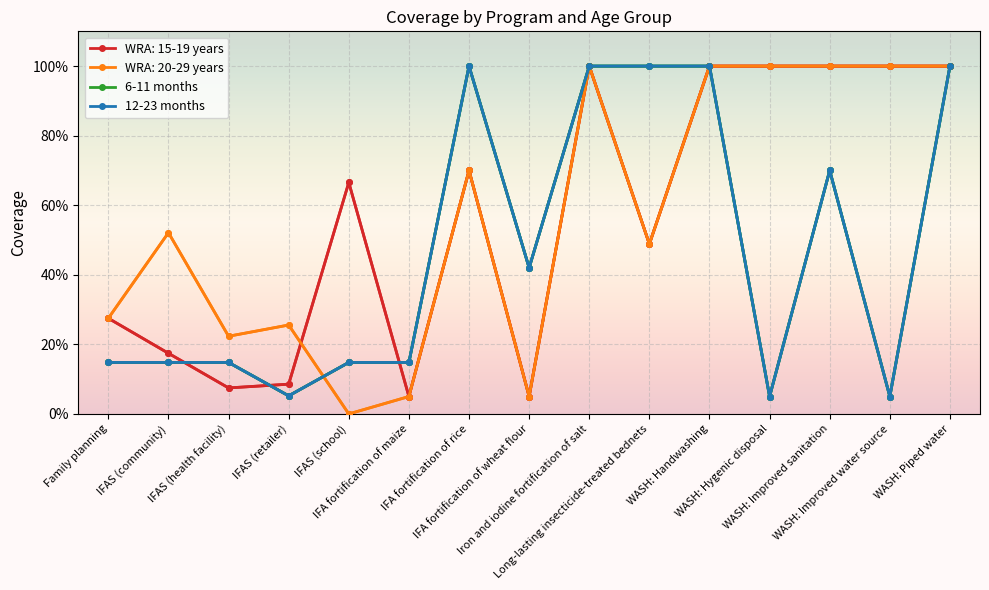

What is the label of the 10th point from the right?

IFA fortification of maize